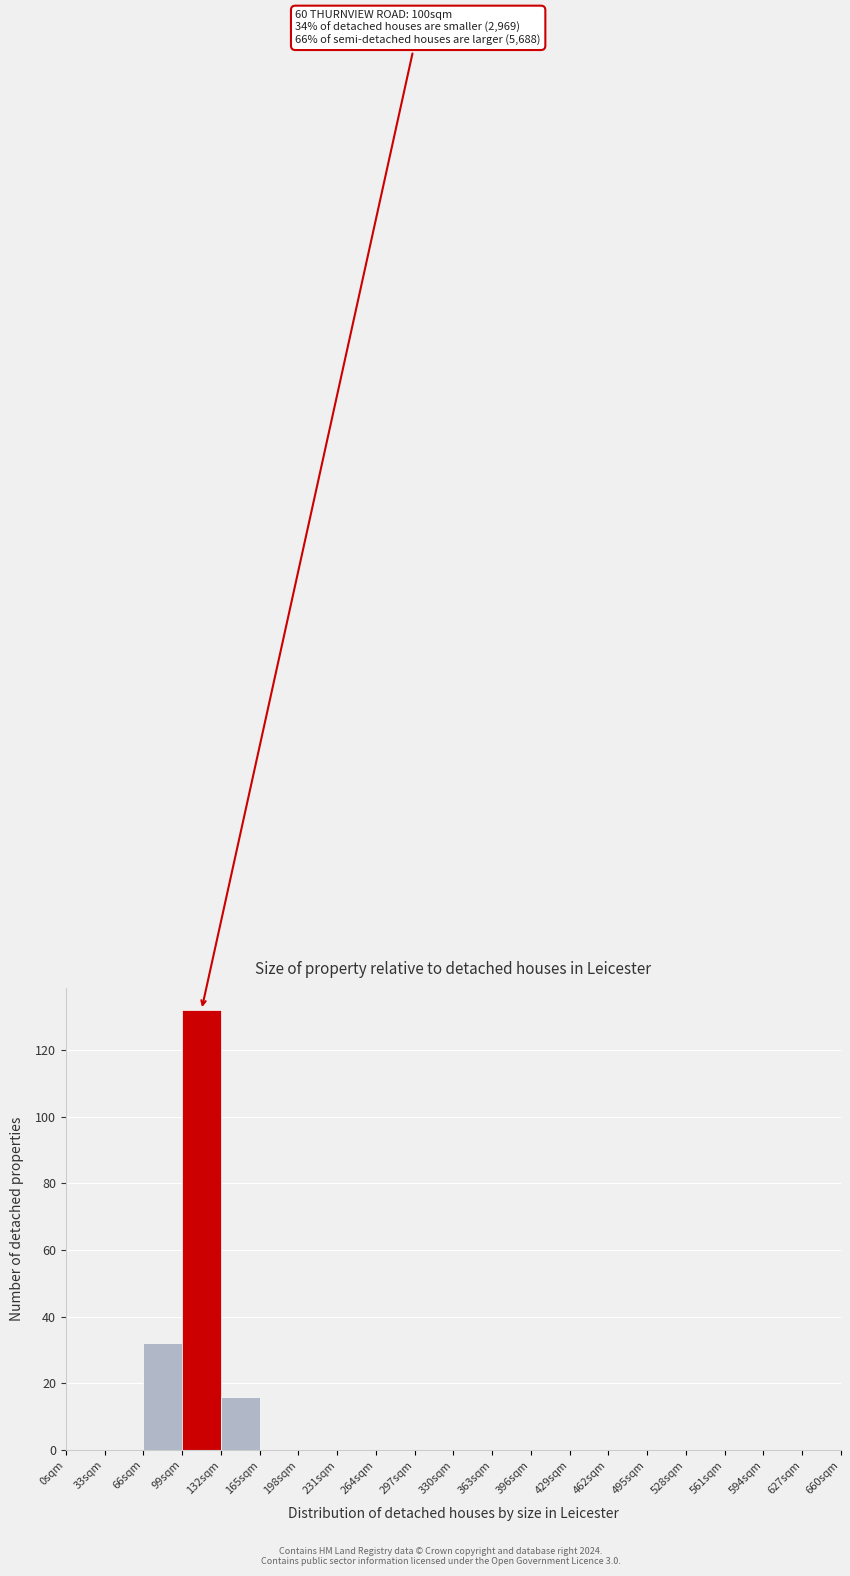

Which range on the x-axis has the tallest bar?

99 to 132